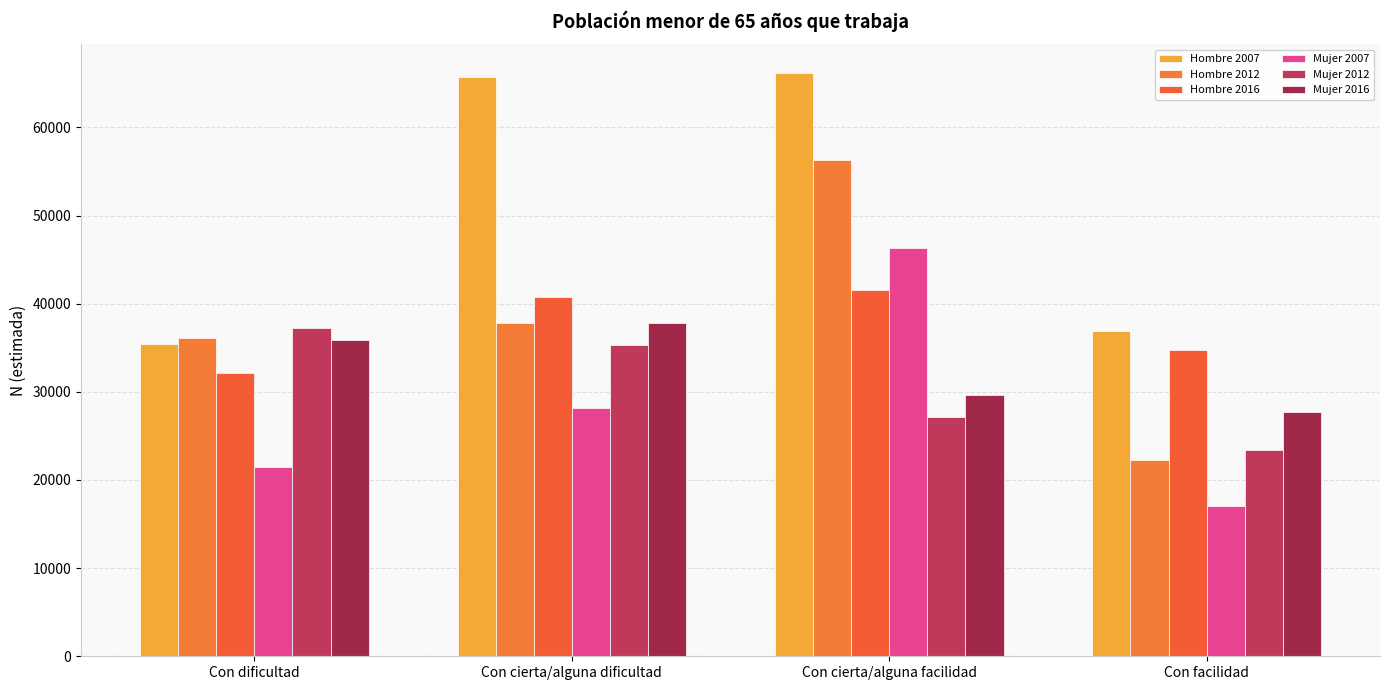

What is the difference between the highest and lowest values at Con cierta/alguna facilidad?

39021